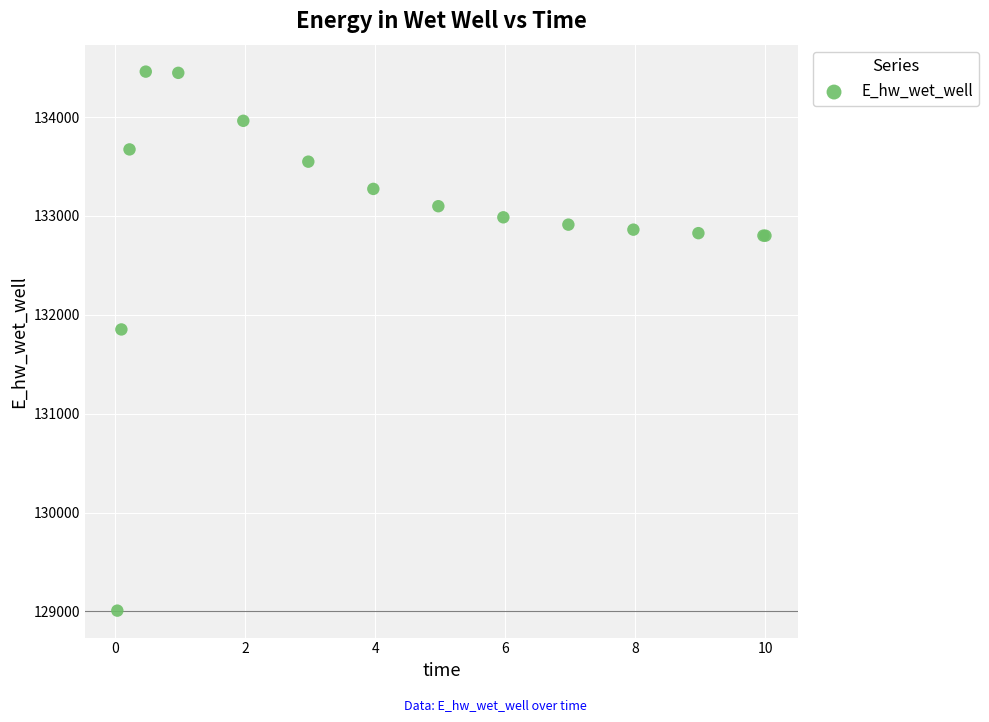

What Y value in the scatter plot is closest to 131734?

131852.2